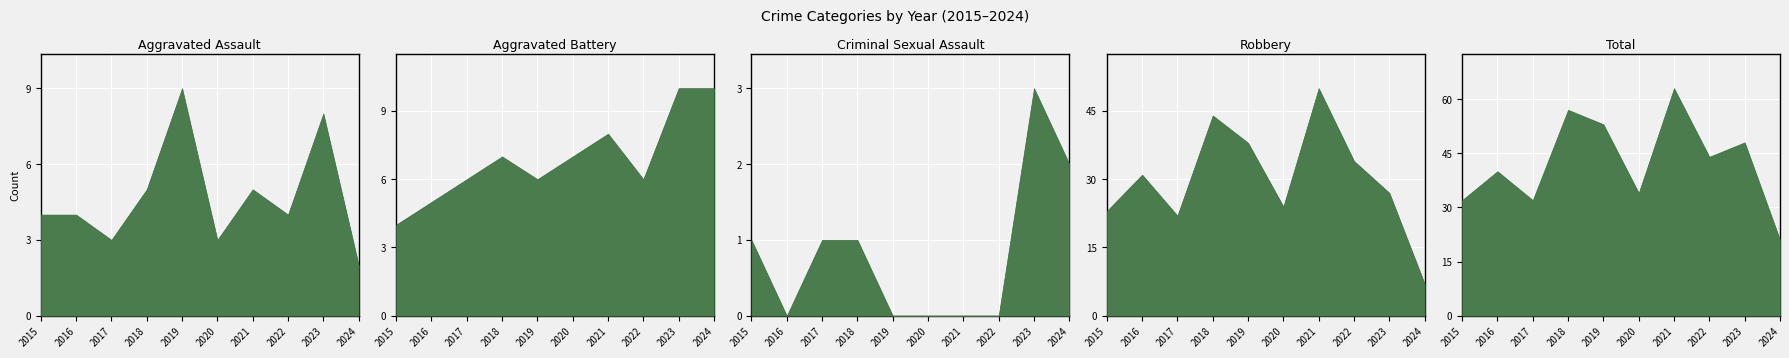

How many Aggravated Assault values are between 3 and 5?

7